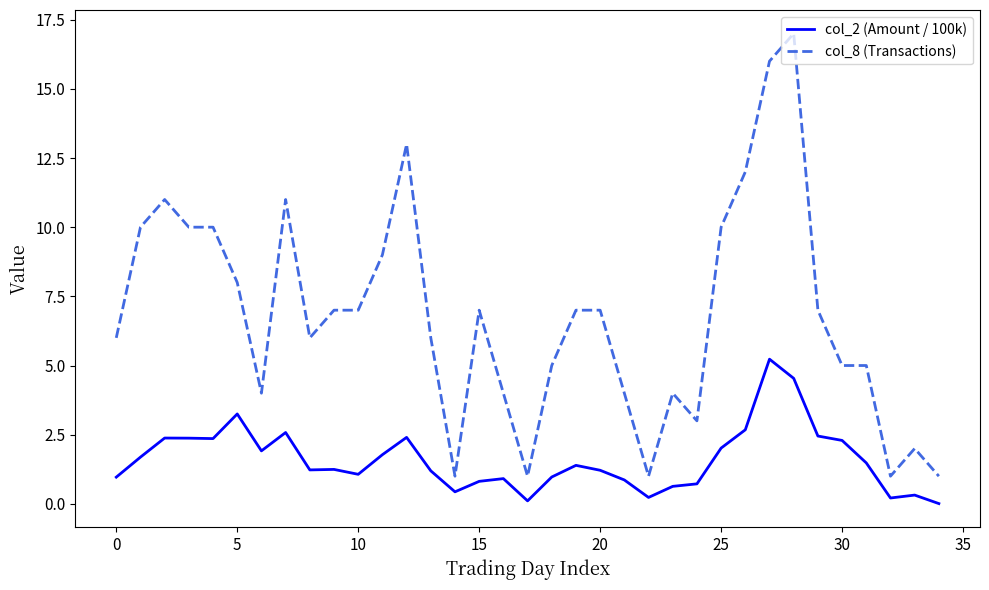

Which series has the widest spread of values?

col_8 (Transactions)